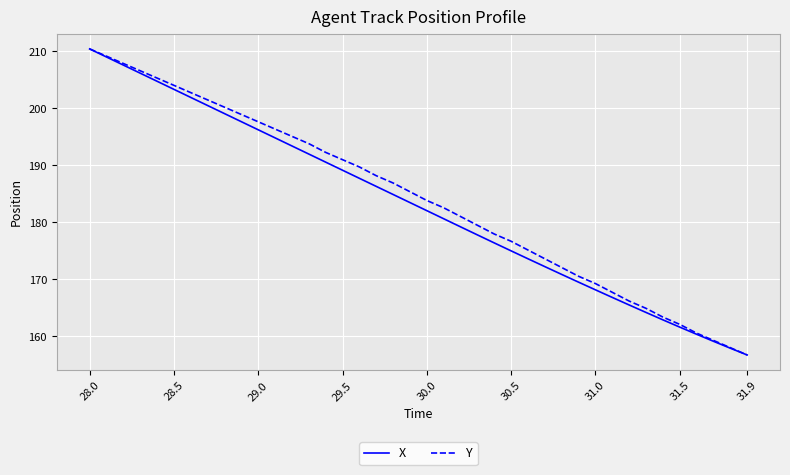

What are all the series names shown in the legend?

X, Y